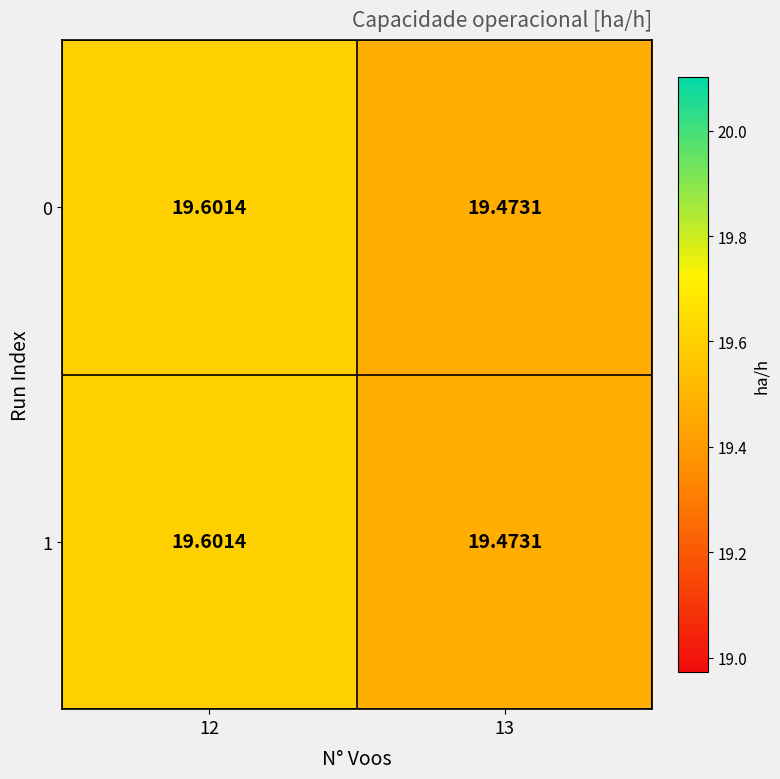

How many categories are shown in the chart?

2